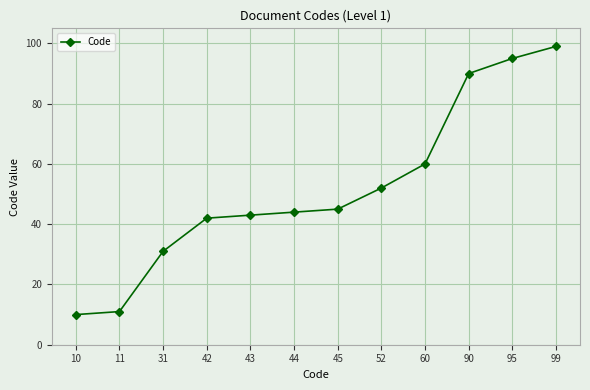

How many values are below 45?

6